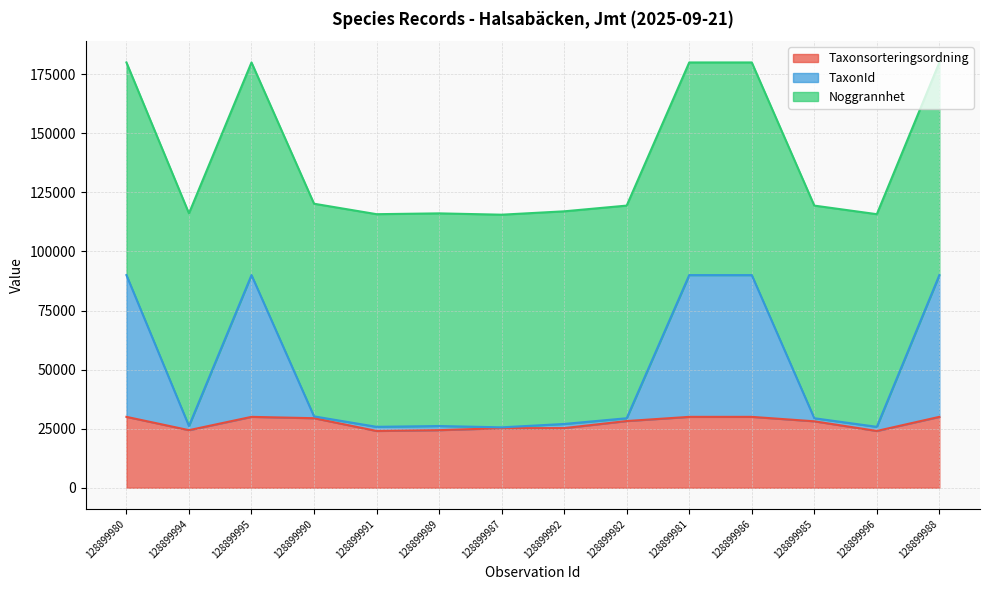

The value of Taxonsorteringsordning at 128899985 is 28116.2. True or false?

True